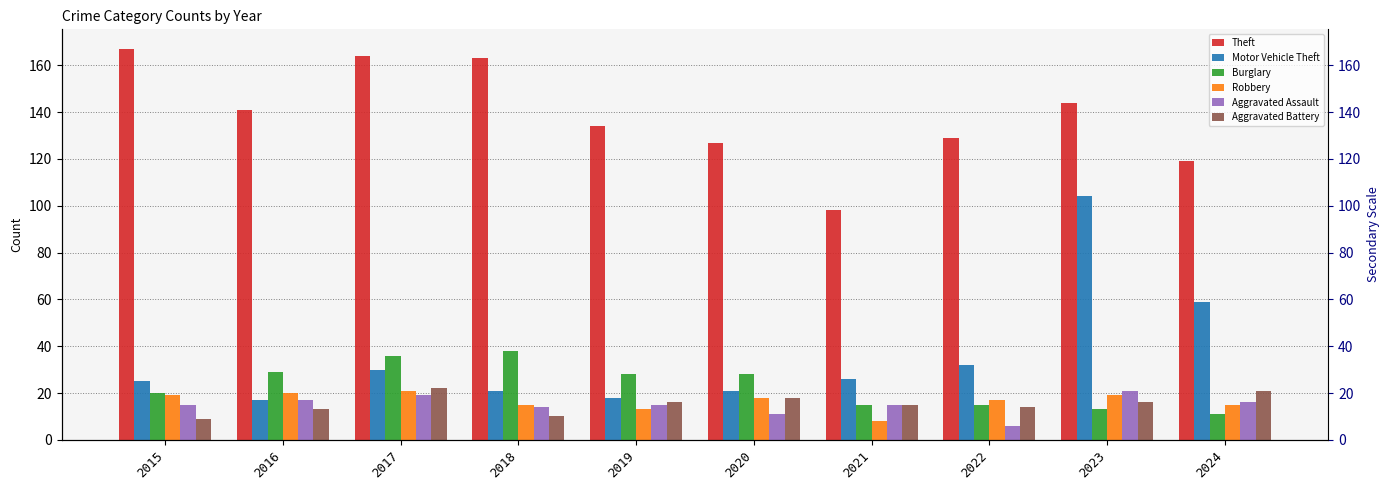

What is the sum of the Burglary values at 2020 and 2015?

48